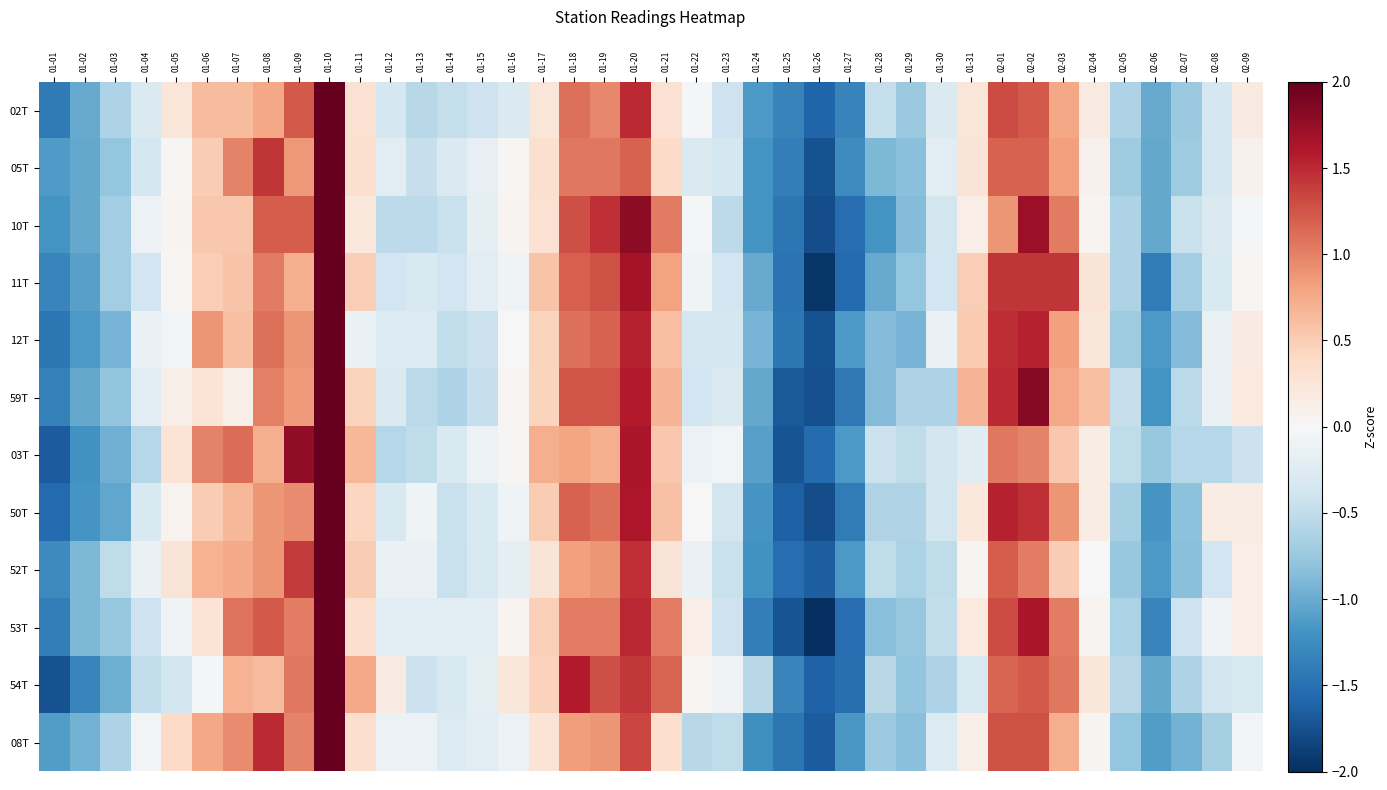

How many categories are shown in the chart?

40